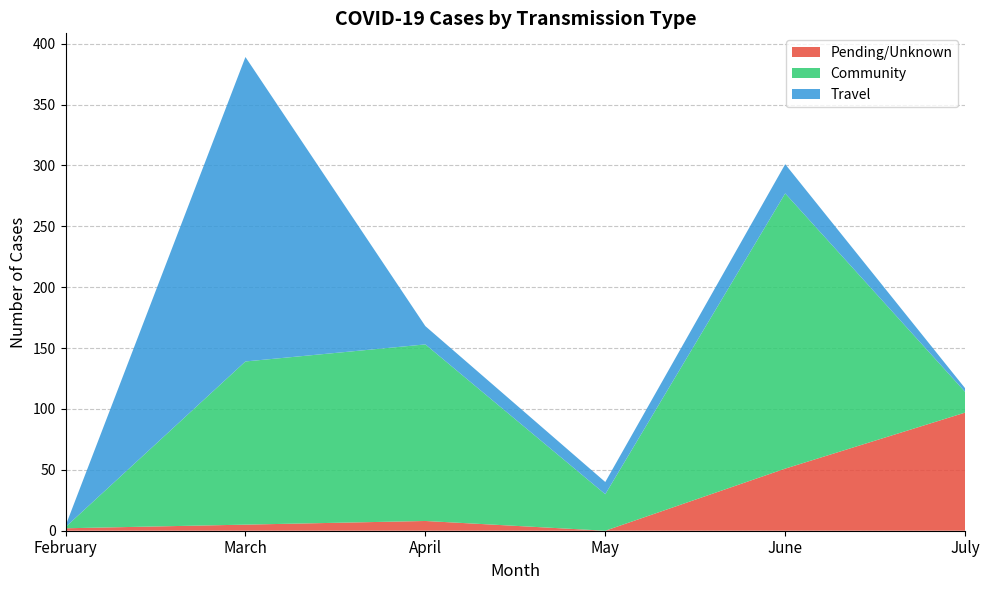

Reading right to left, list all the values displayed in this chart.

Pending/Unknown: July=97	June=51	May=0	April=8	March=5	February=2
Community: July=17	June=226	May=30	April=145	March=134	February=1
Travel: July=3	June=24	May=10	April=15	March=250	February=1